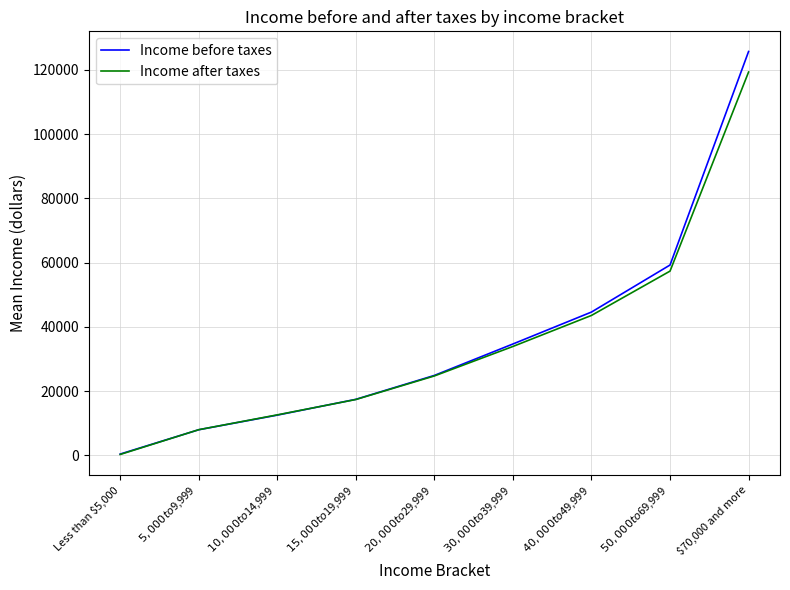

The Income before taxes series shows 44620 at $40,000 to $49,999. True or false?

True